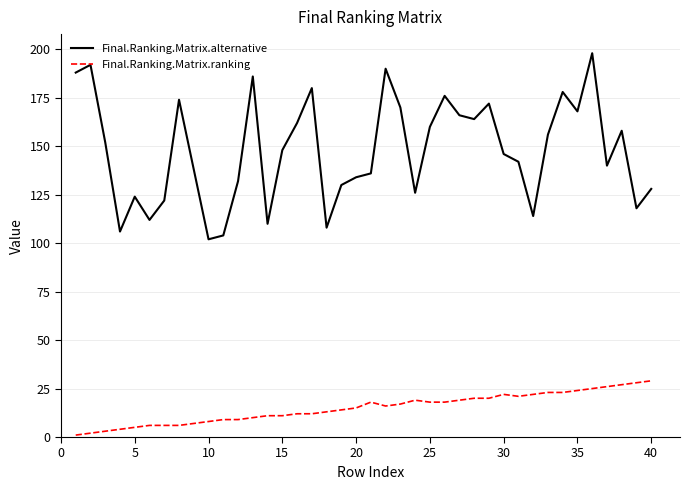

Which series has the largest total across all categories?

Final.Ranking.Matrix.alternative